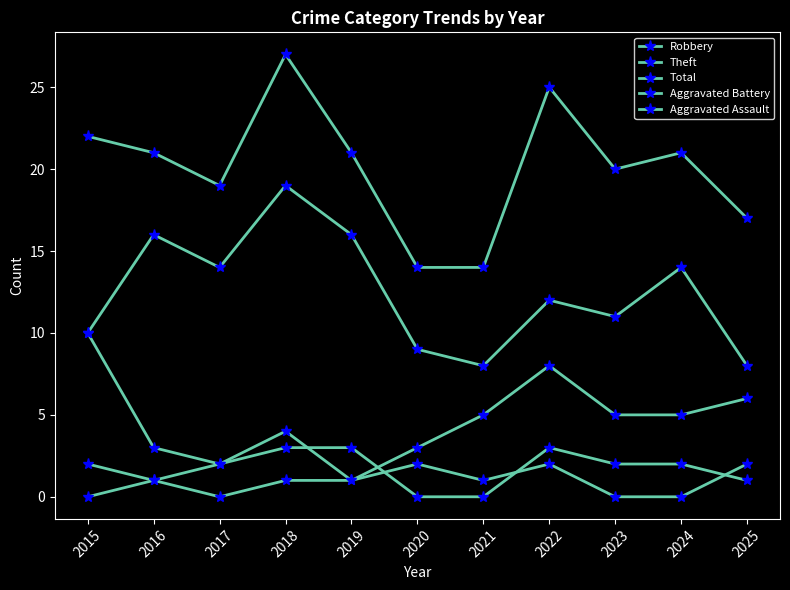

What is the spread (max minus min) of values at 2017?

19